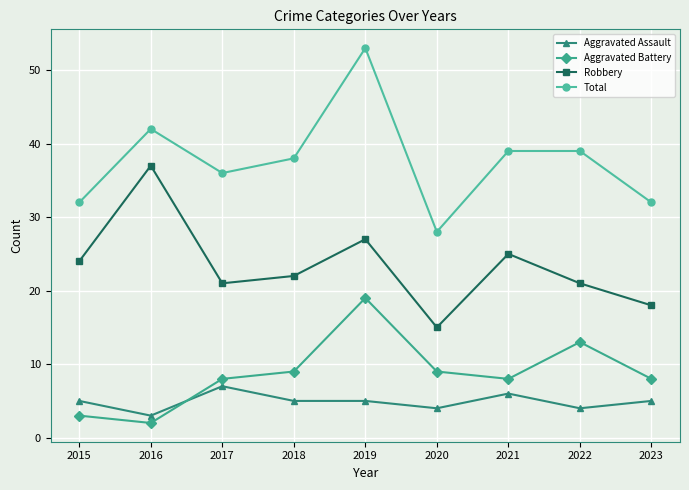

Where does the Robbery series first go above 22?

2015